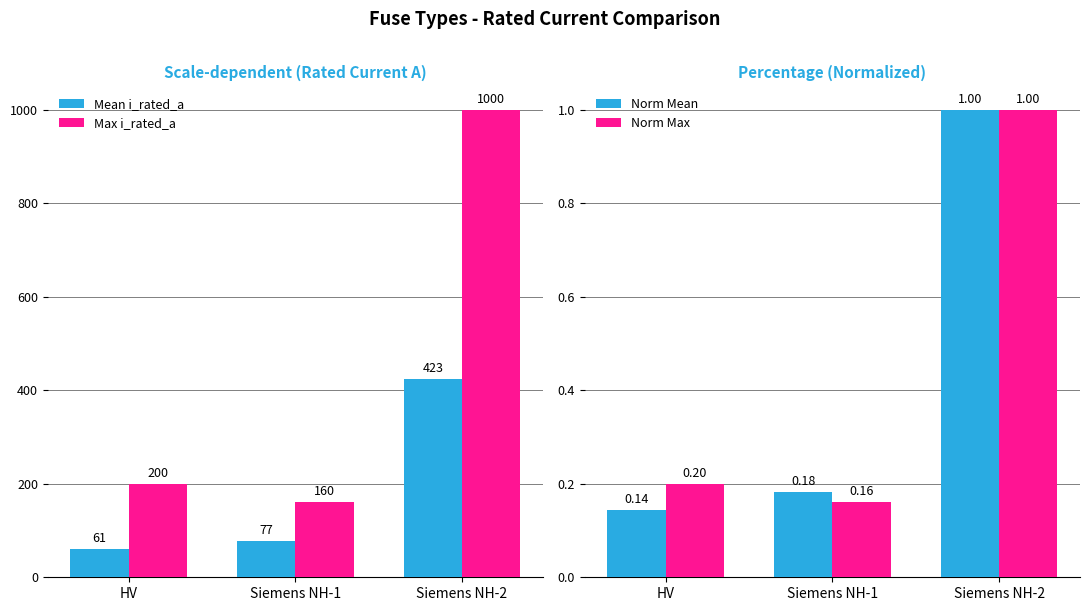

The value of Norm Mean at Siemens NH-2 is 1.0. True or false?

True